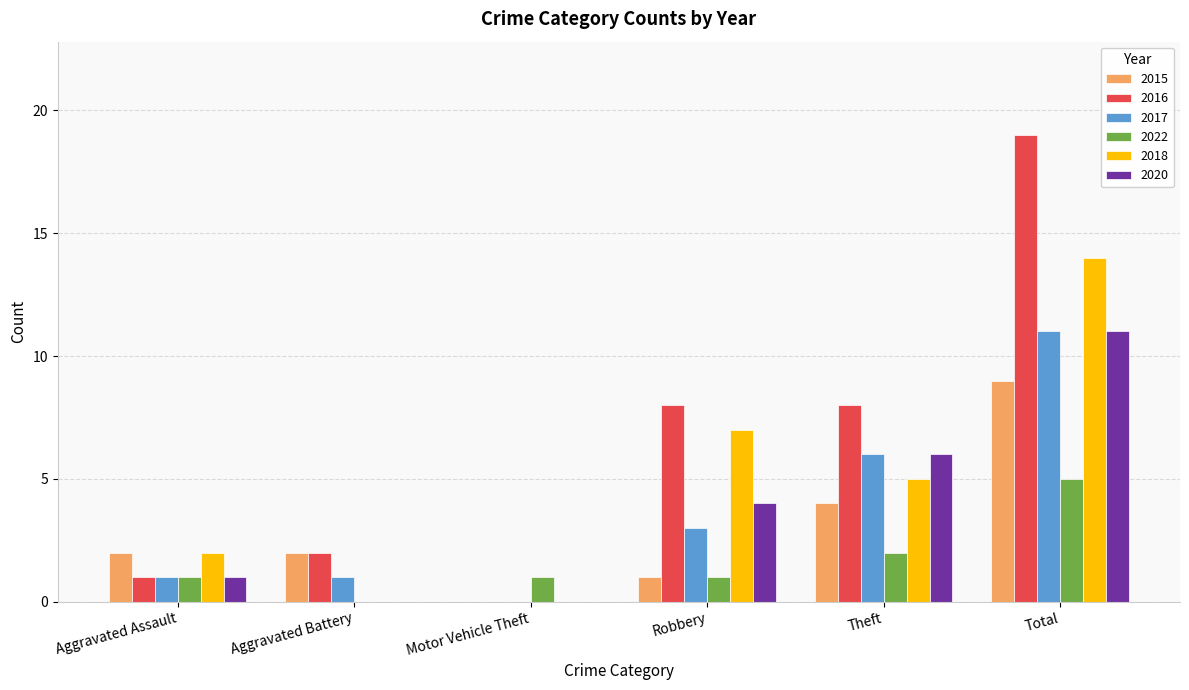

What is the sum of the 2016 values at Aggravated Battery and Robbery?

10